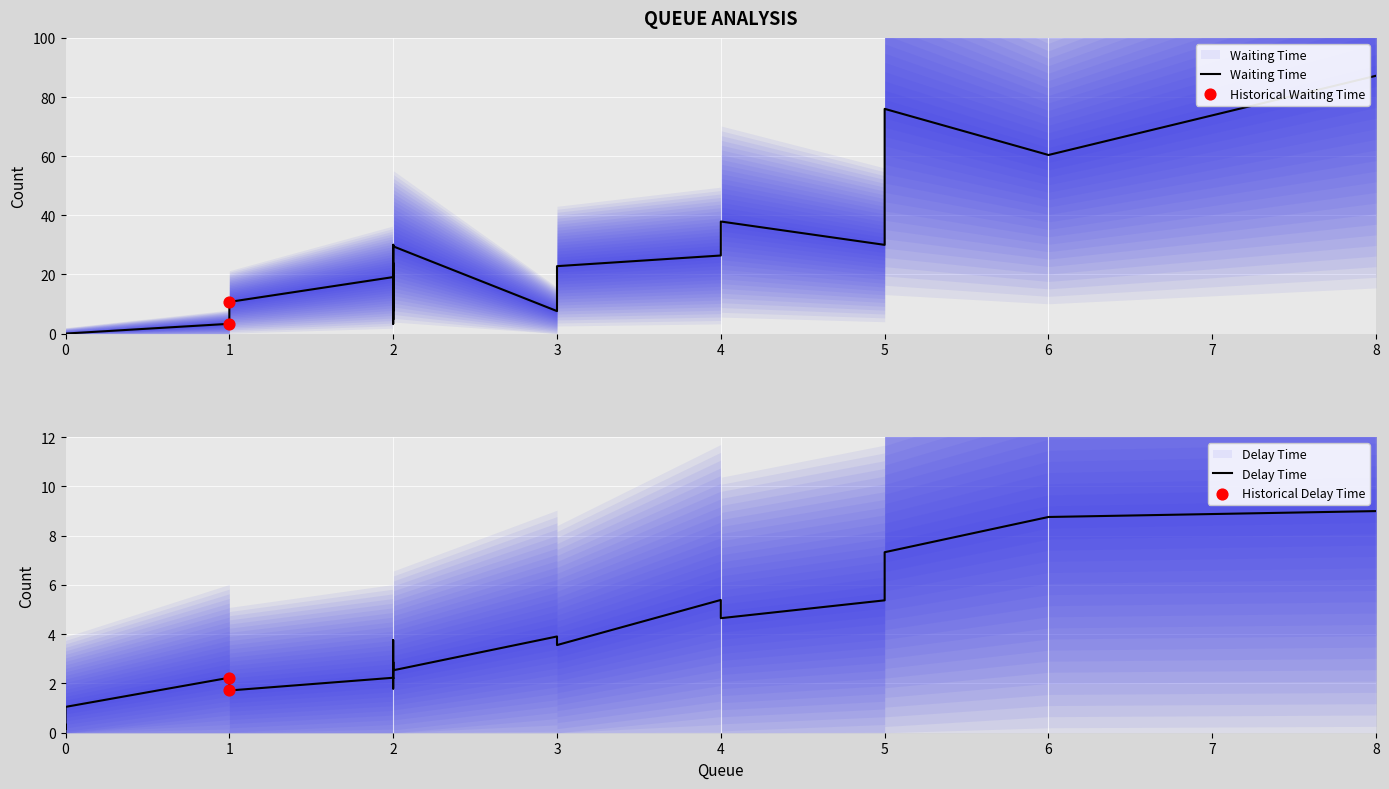

Is the value of delay_time at 0 greater than the value of waiting_time at 3?

No